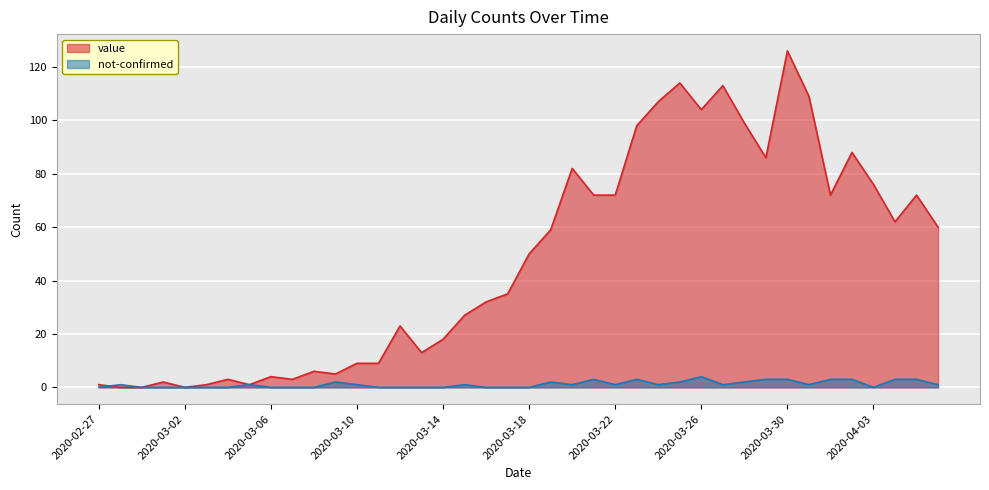

What are all the series names shown in the legend?

value, not-confirmed